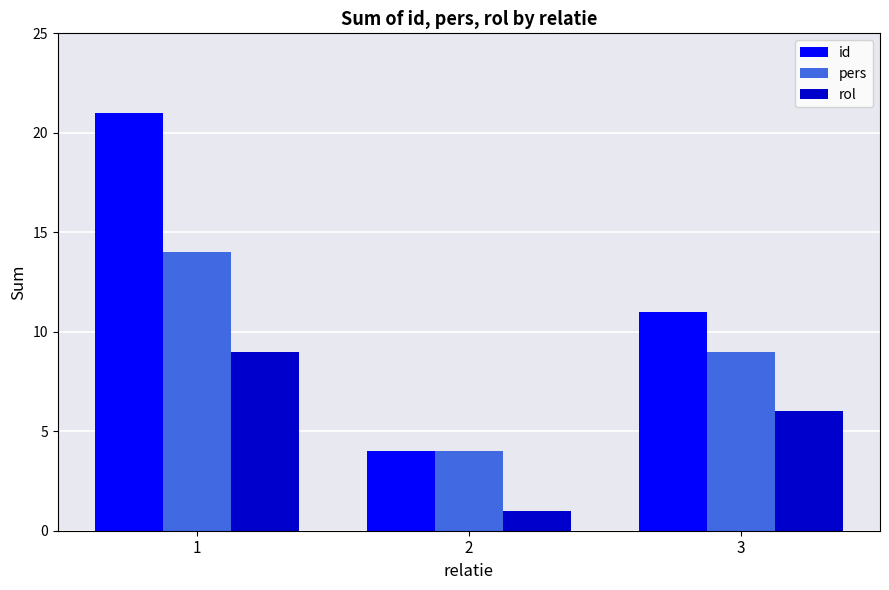

What is the maximum value for id?

21